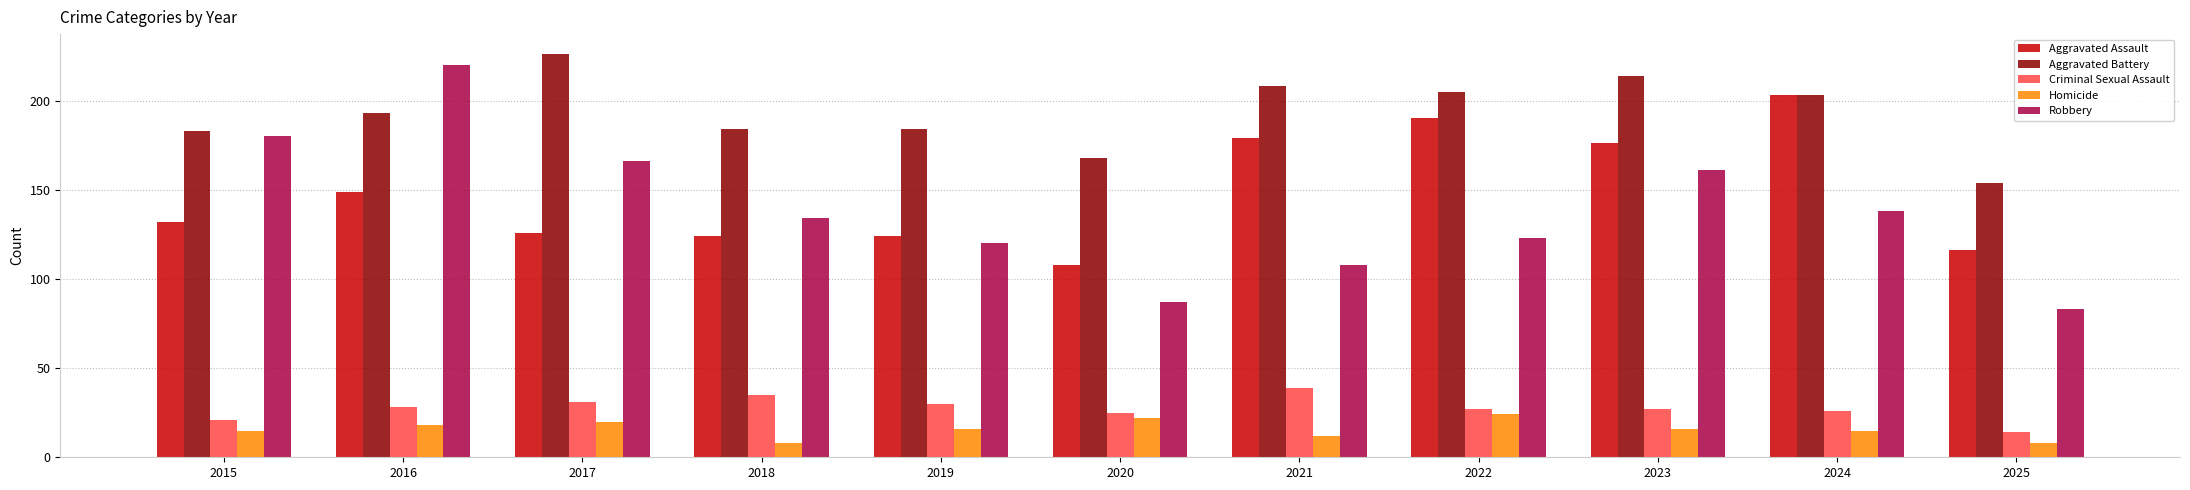

Which series has the widest spread of values?

Robbery